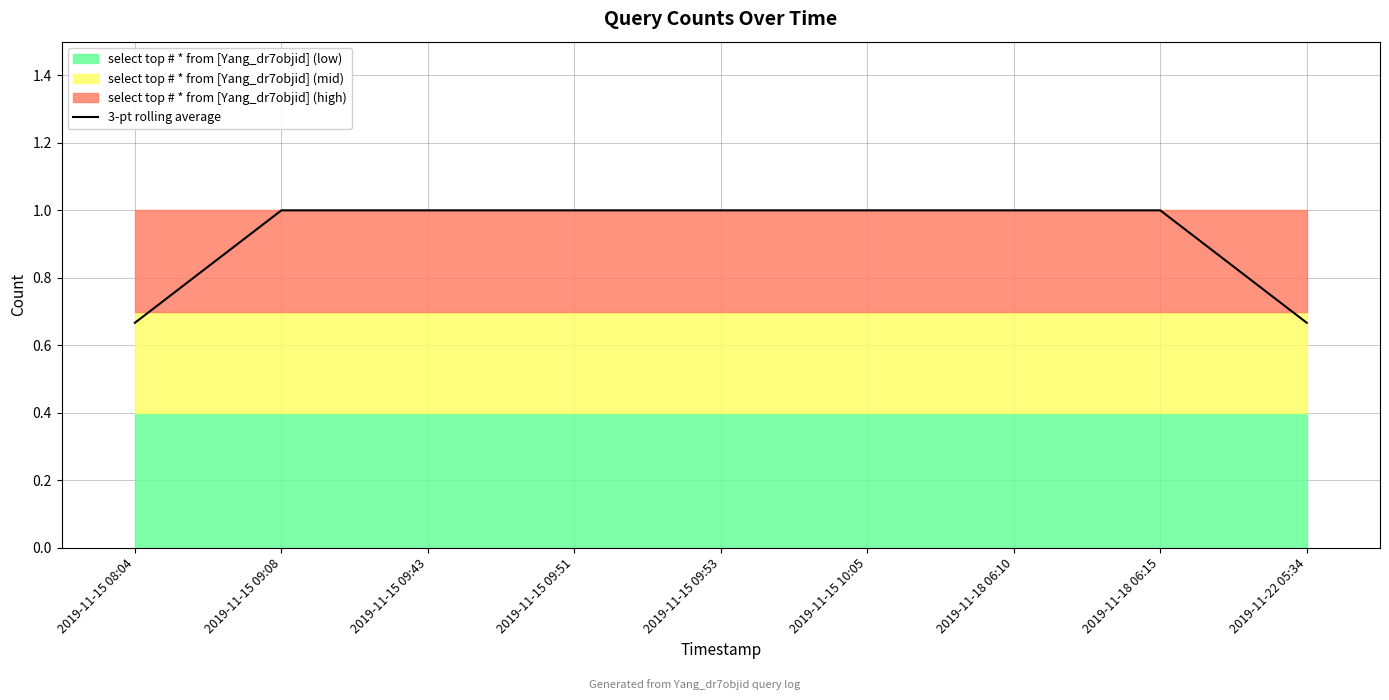

Which has a higher value, 2019-11-15 09:51 or 2019-11-22 05:34?

2019-11-15 09:51